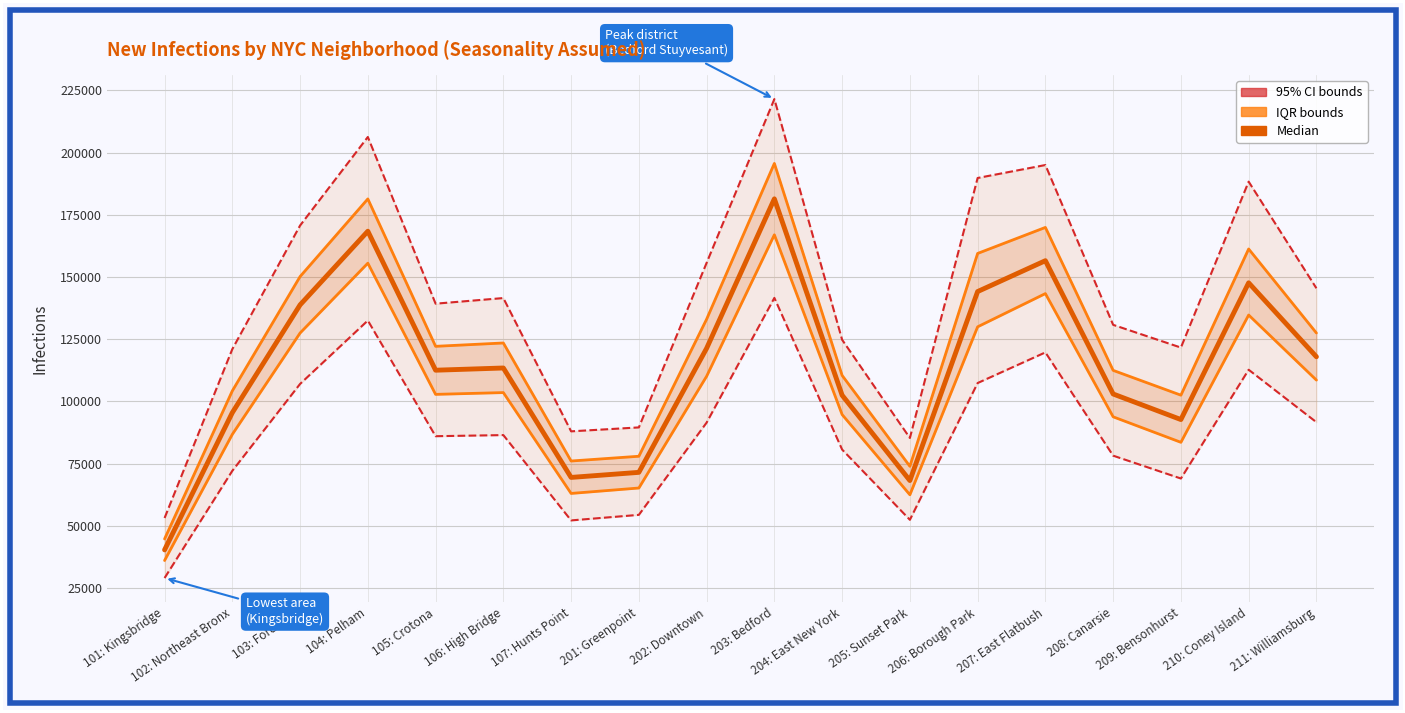

Which has a higher value, 105: Crotona or 202: Downtown?

202: Downtown